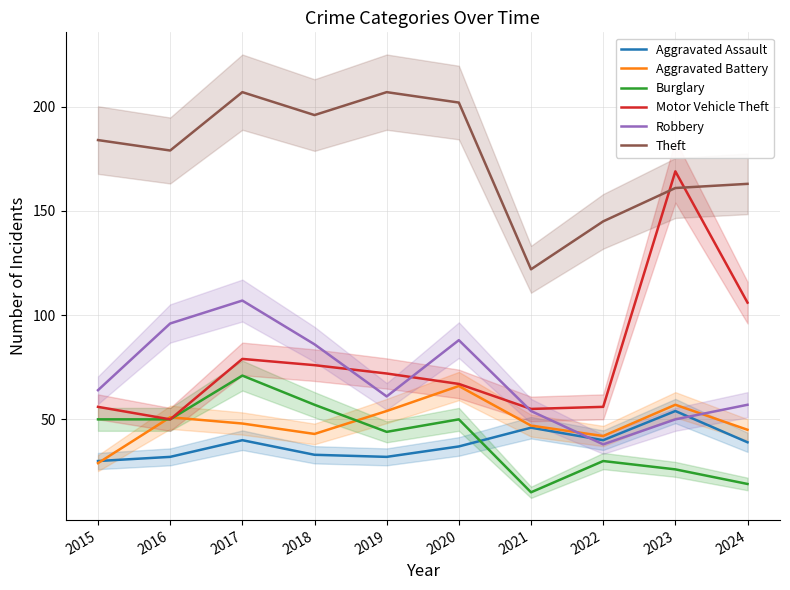

Is this an area chart (filled region under the line)?

No